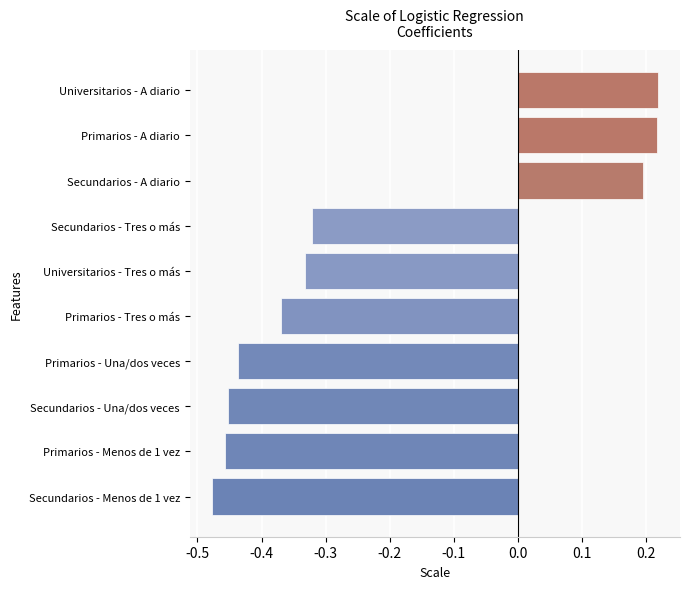

How many series are shown in this chart?

1